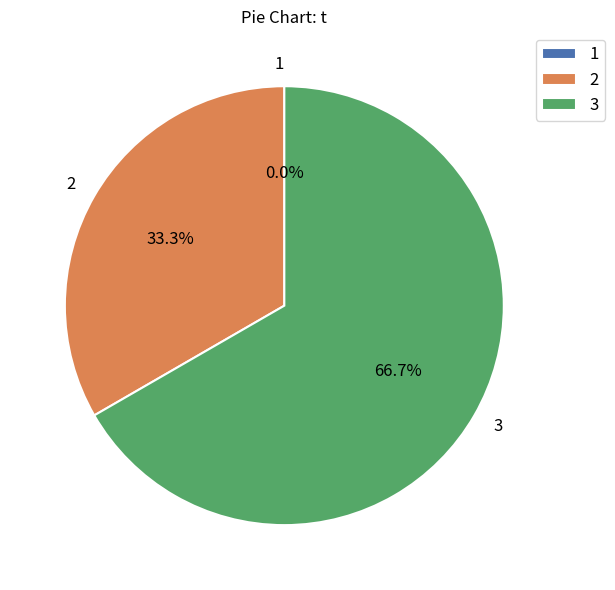

What is the change in value from 1 to 3?

+20